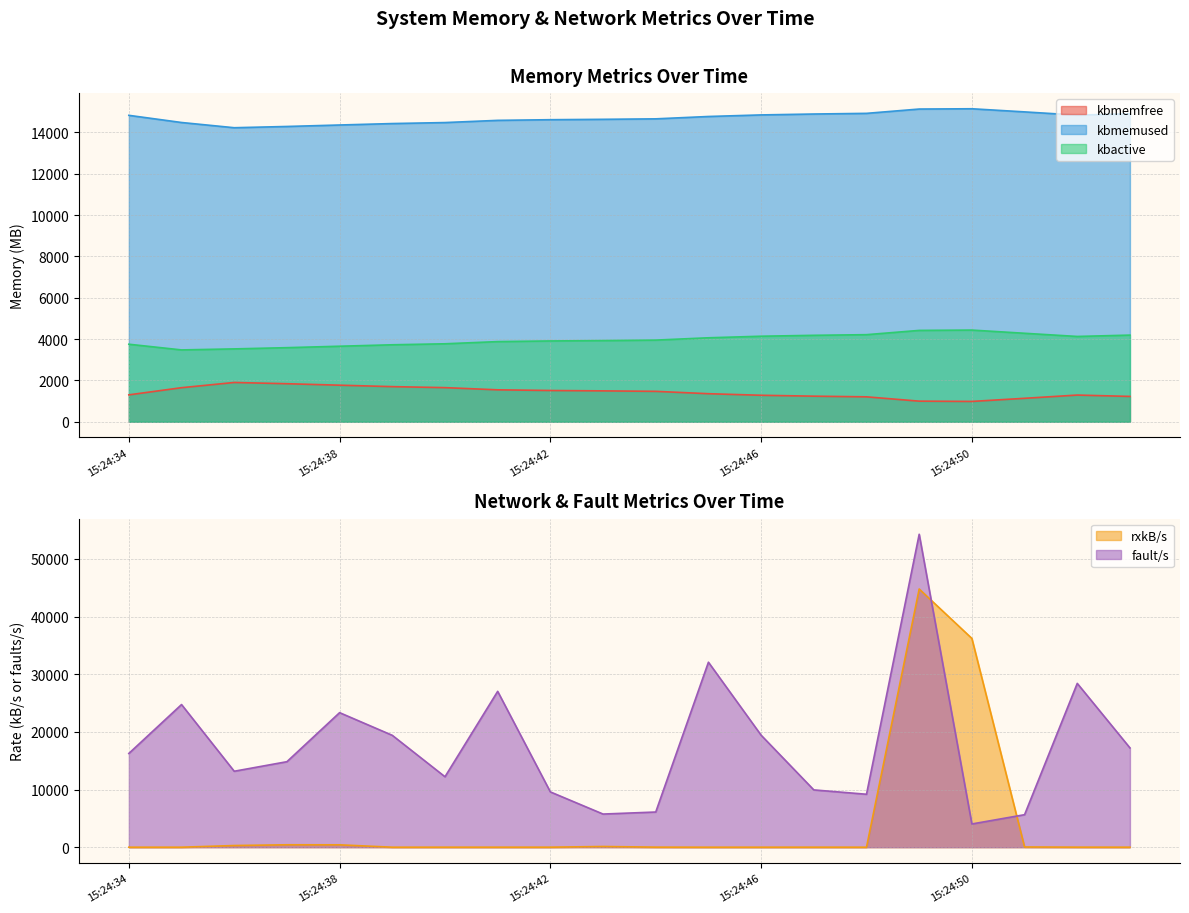

What is the highest value of the rxkB/s series?

44783.9